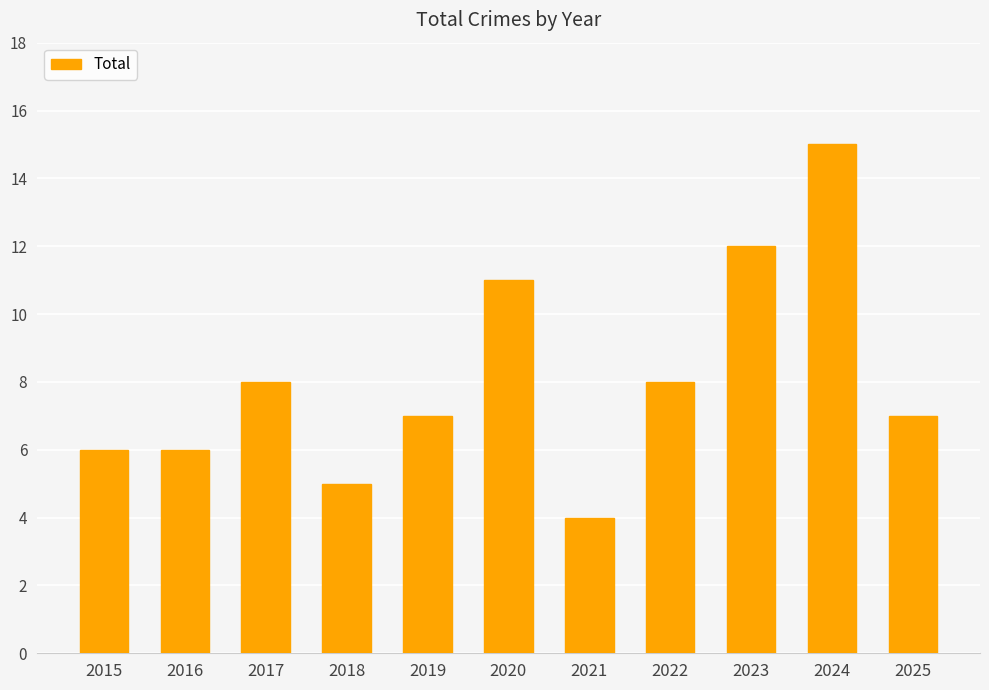

What is the minimum value shown in the chart?

4